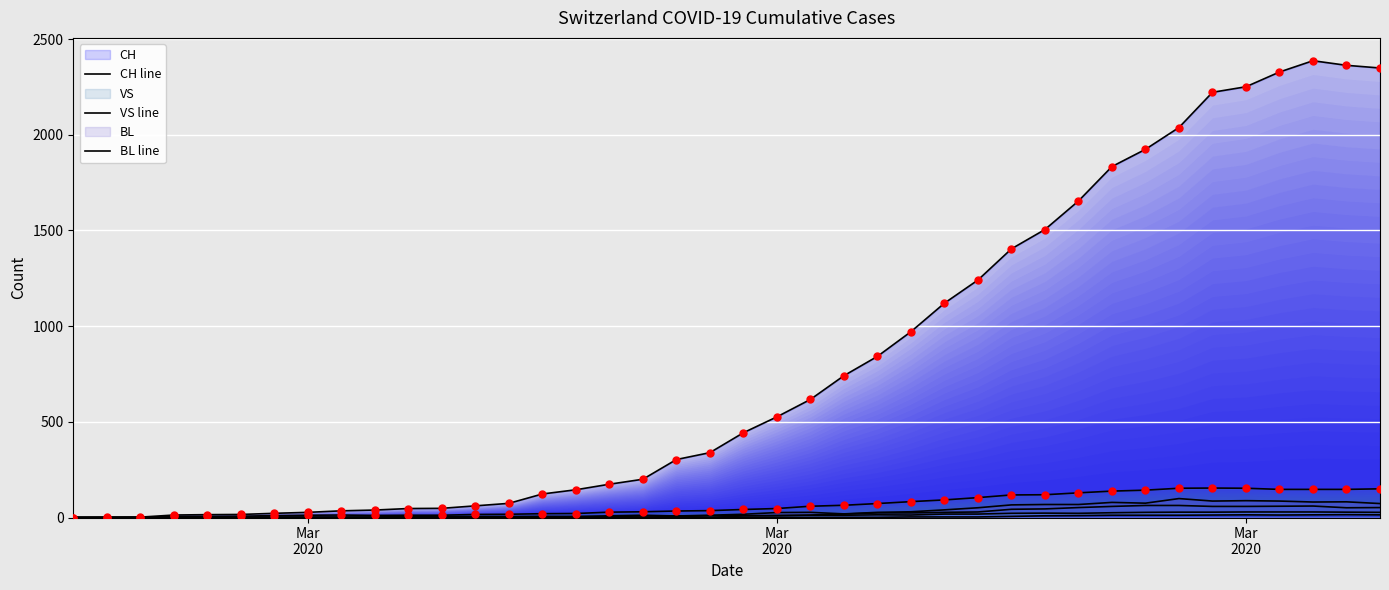

At how many categories does at least one series exceed 2237?

5